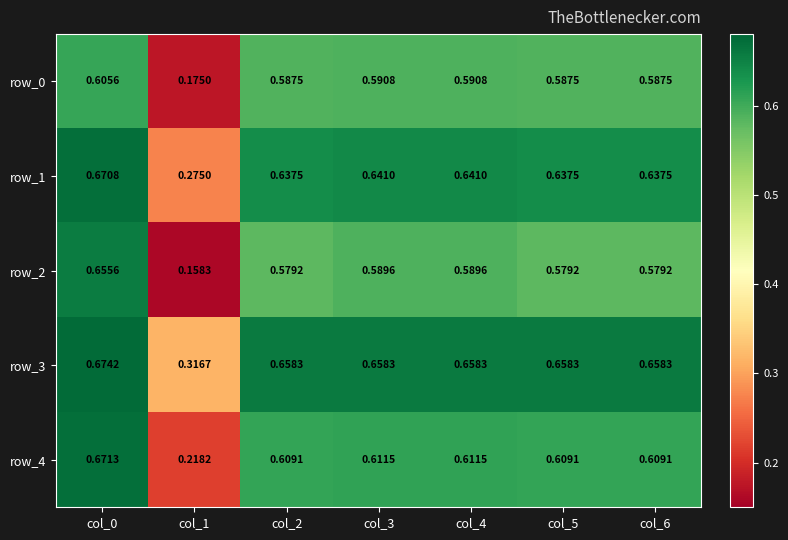

At which category is the sum across all series the highest?

col_0